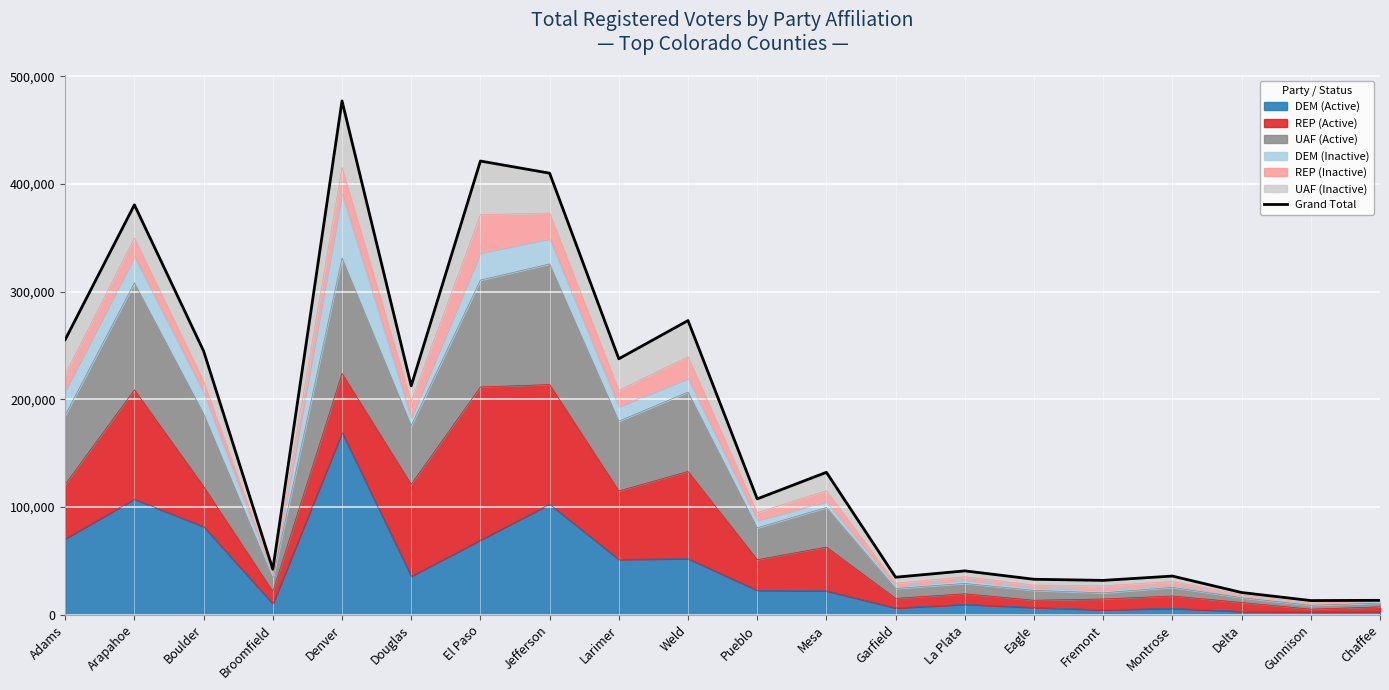

What is the change in value from Mesa to Montrose?

-96310